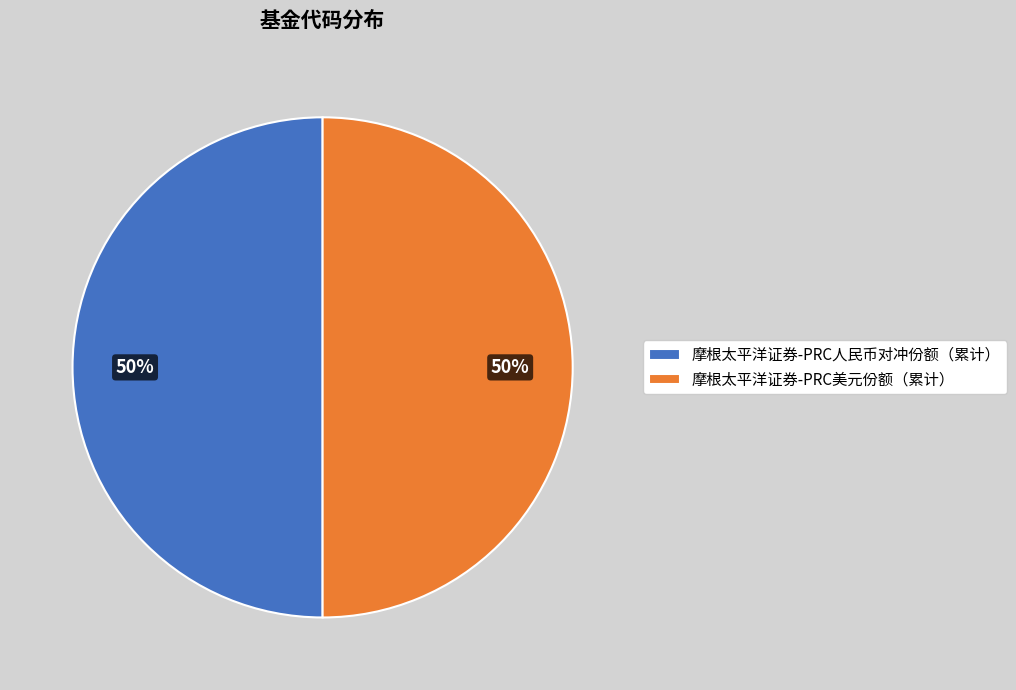

To the nearest percent, what is the average slice percentage?

50%